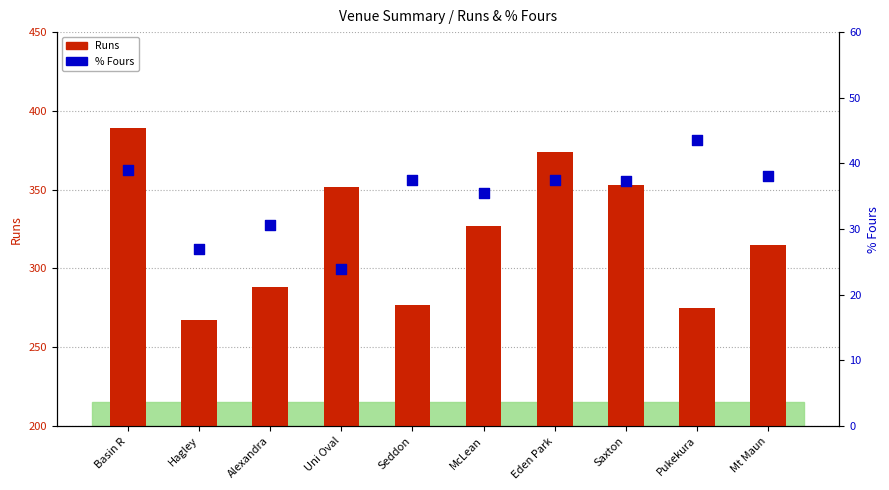

What are all the series names shown in the legend?

Runs, % Fours